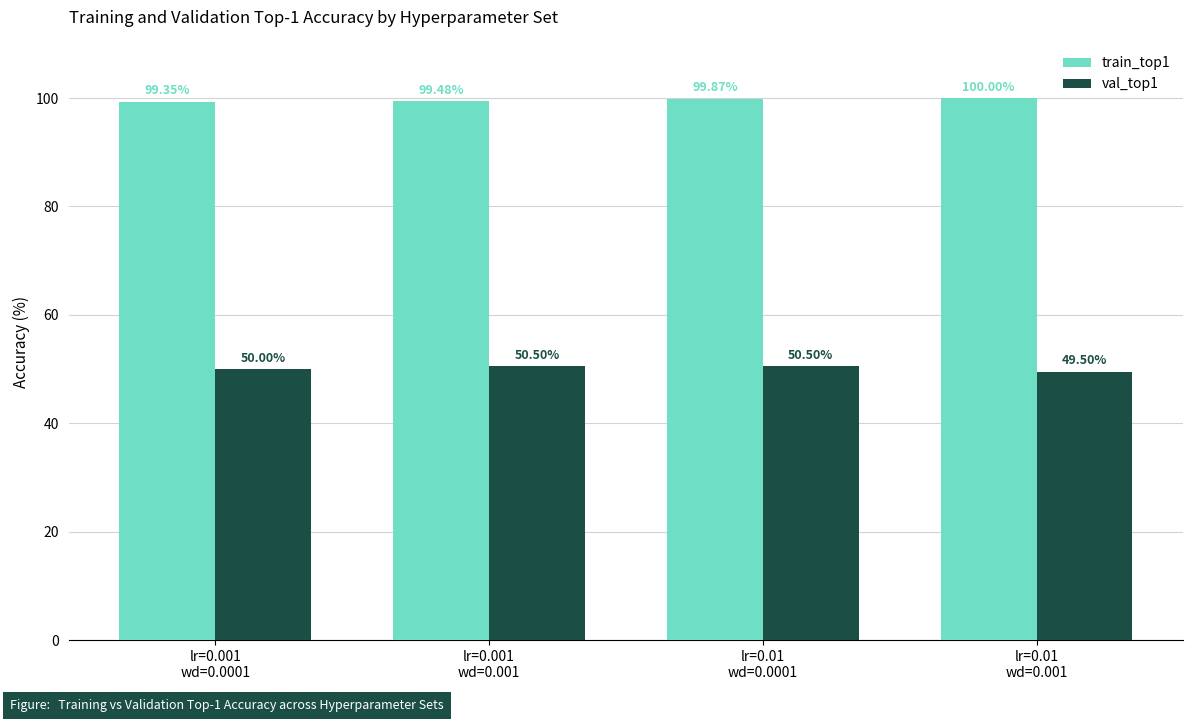

What is the highest value of the val_top1 series?

50.5